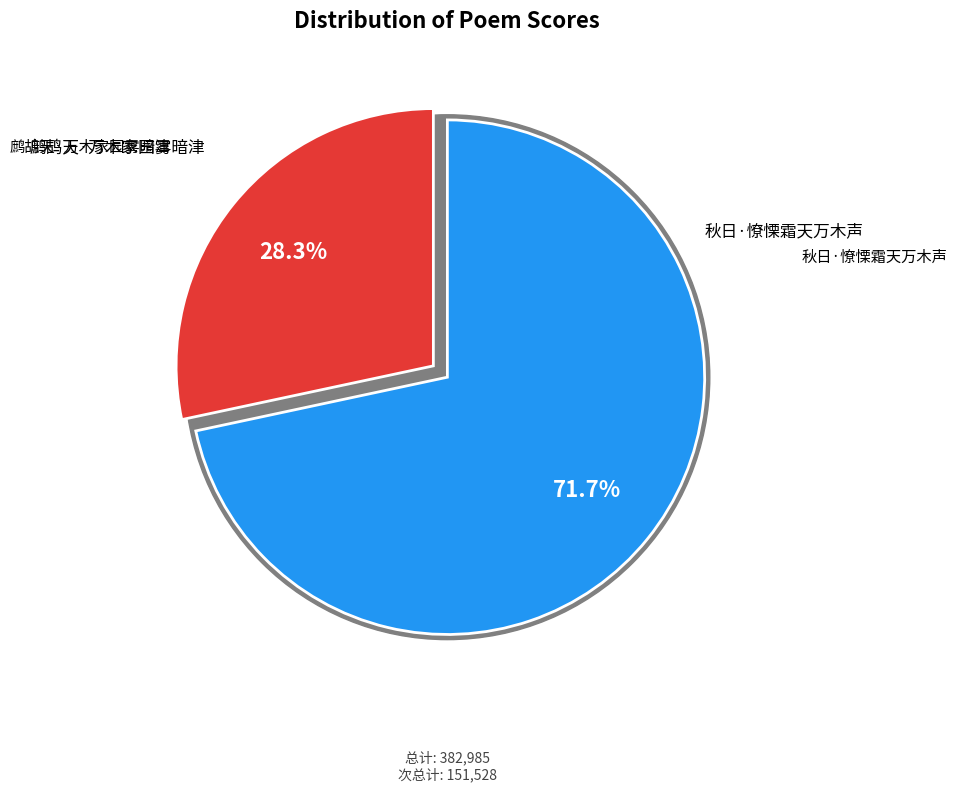

To the nearest percent, what is the difference between the 秋日·憭慄霜天万木声 and 鹧鸪天·万木家园雾暗津 slice percentages?

43%